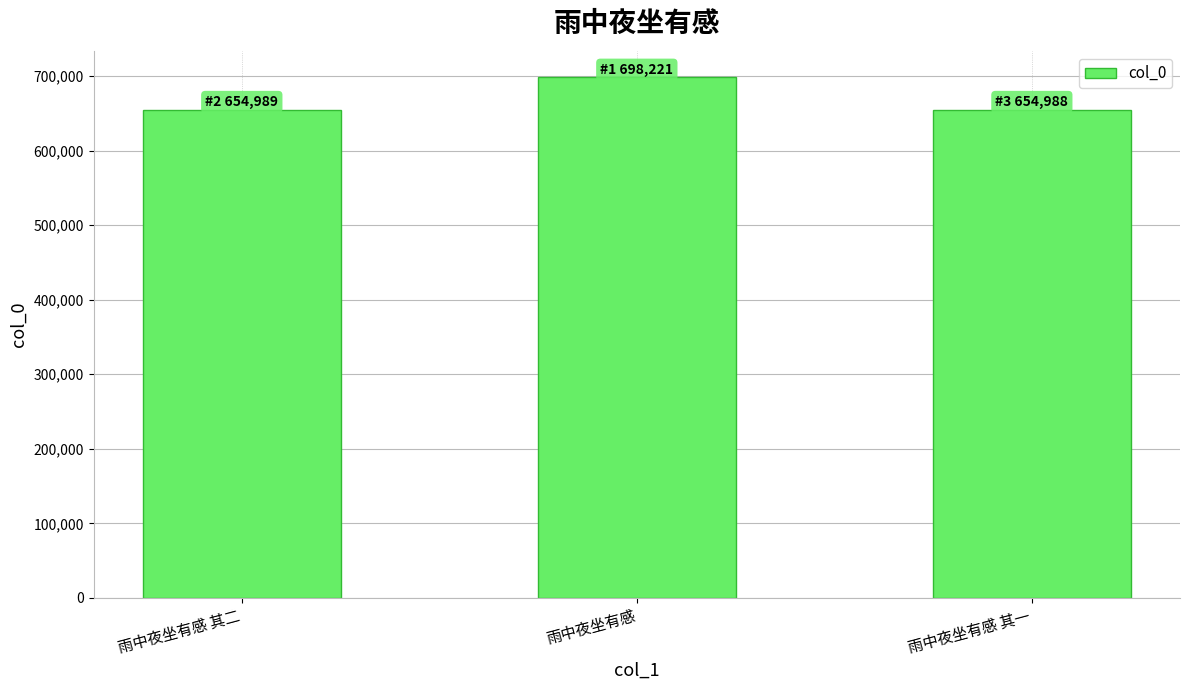

What is the smallest value displayed?

654988